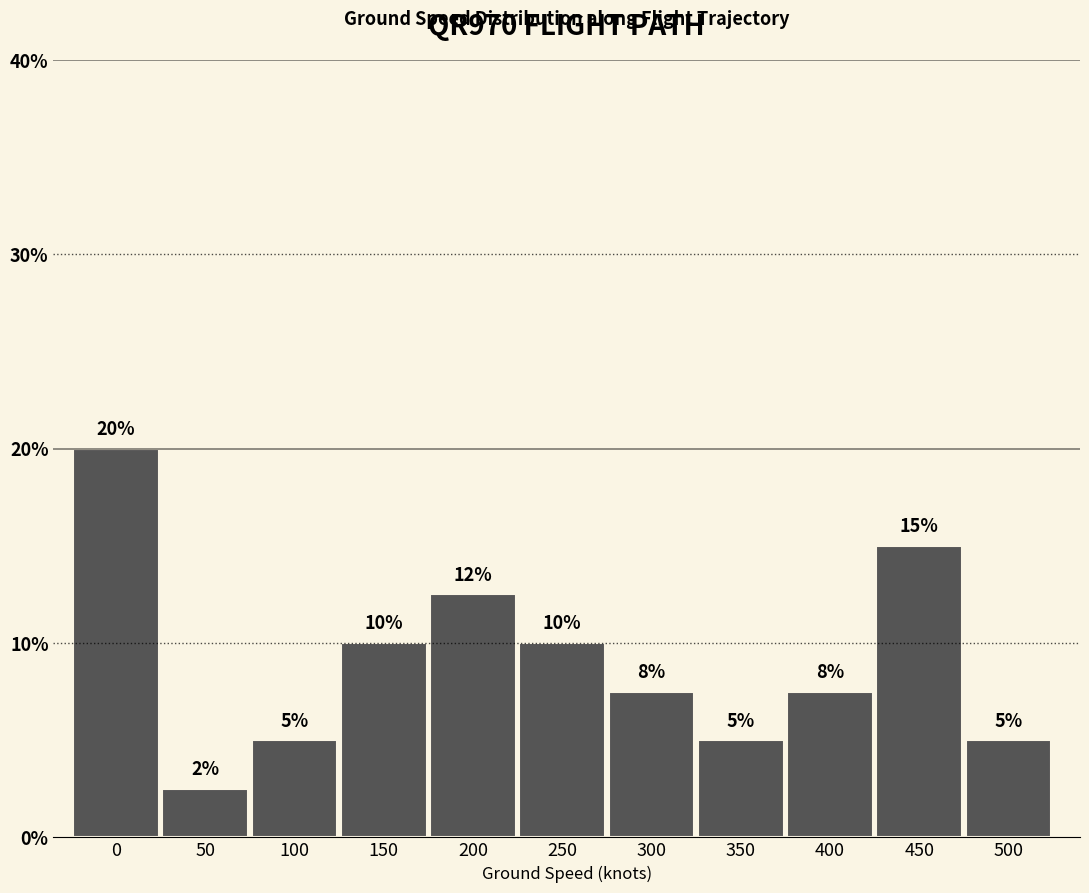

What is the value of the 7th bar from the left?

7.5